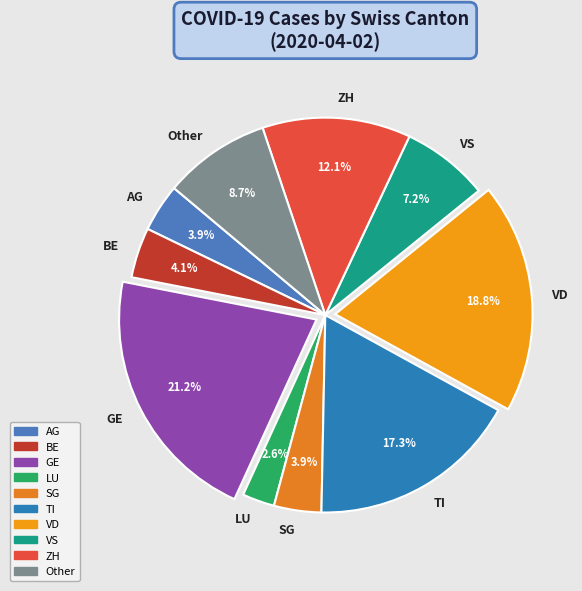

Does any single category account for the majority?

No